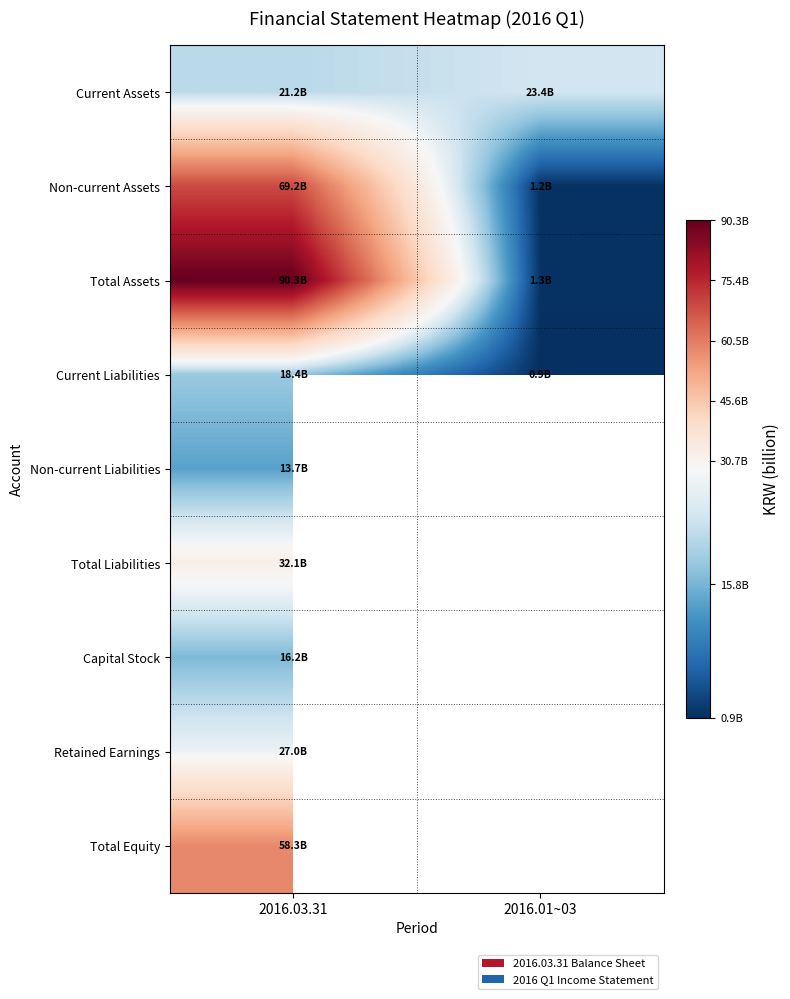

What is the average value of the Non-current Assets series?

35182825673.0